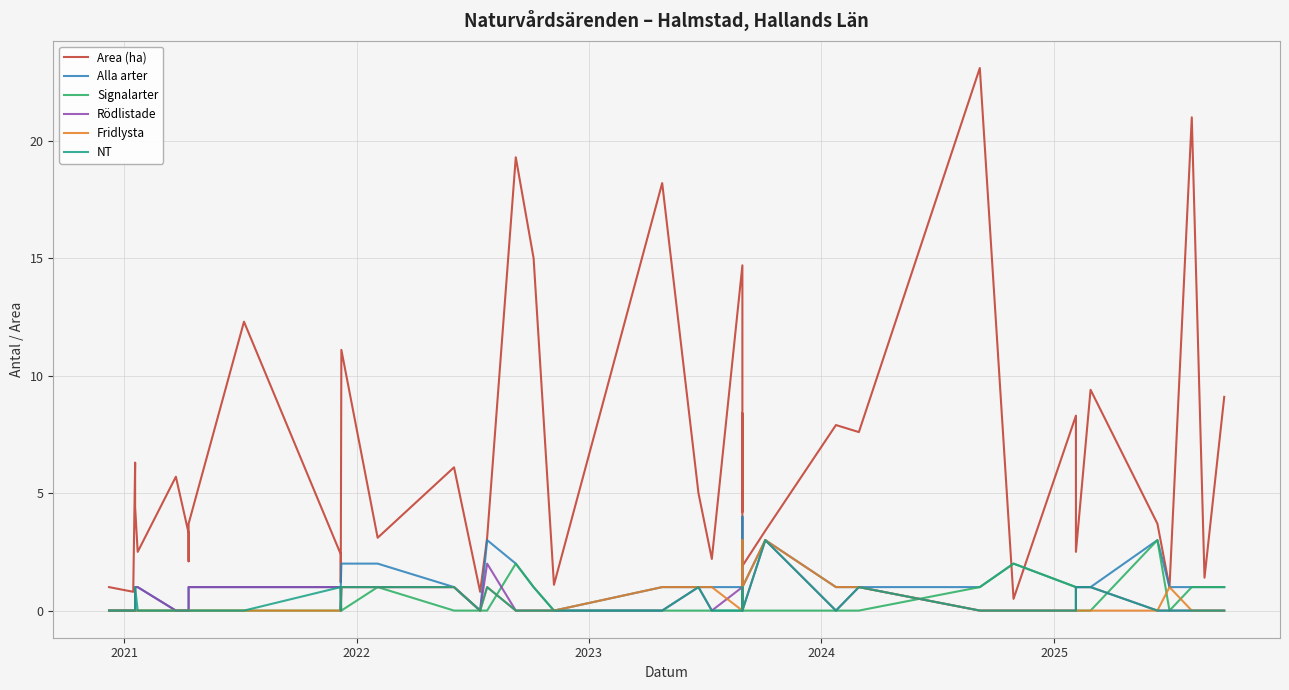

Rank the series by their maximum value, from lowest to highest.

Signalarter, Rödlistade, Fridlysta, NT, Alla arter, Area (ha)